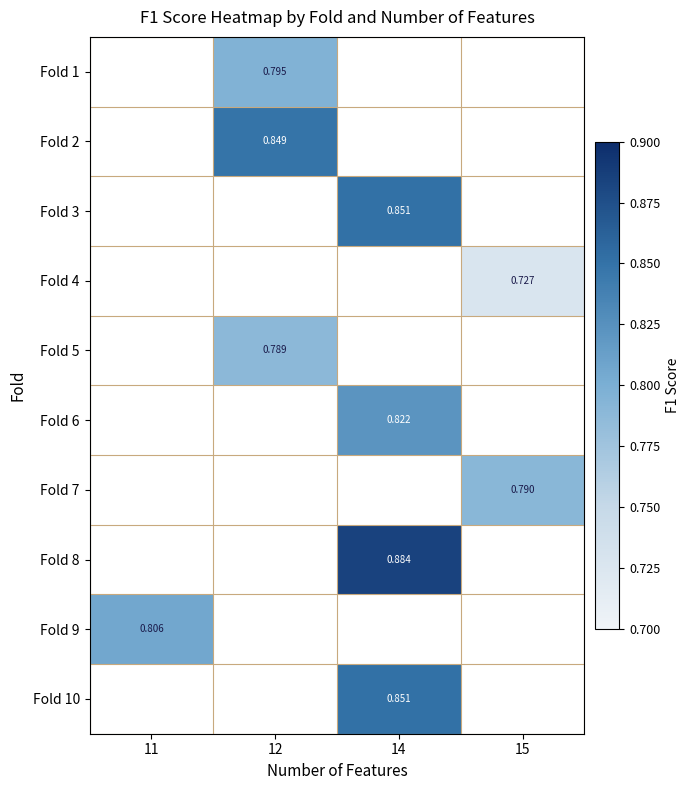

Which category has the lowest value across all series?

15